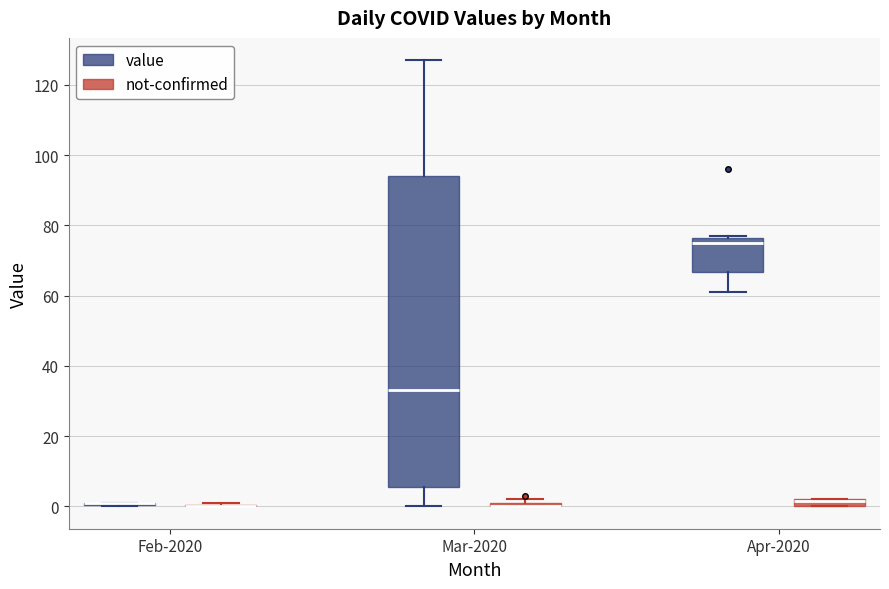

Where does the median line of the box for Mar-2020 (value) sit on the y-axis? The values are not printed on the chart, so give them approximately, as read against the axis.

34